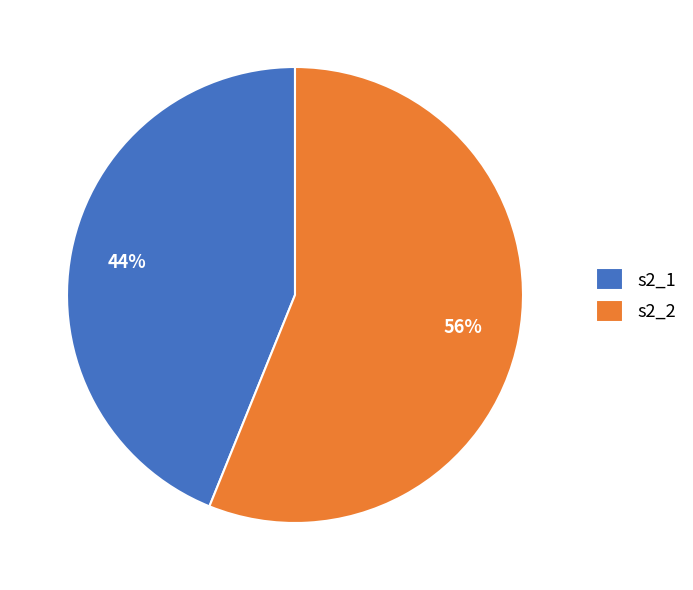

What is the largest slice in the pie chart?

s2_2